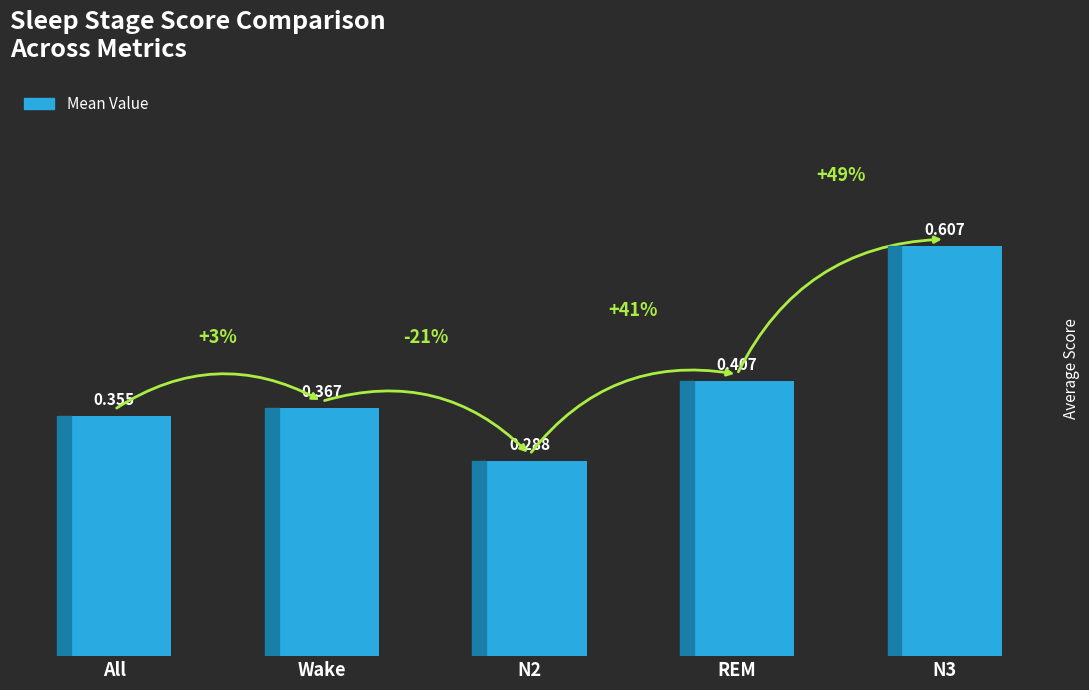

What is the label of the 4th bar from the left?

REM